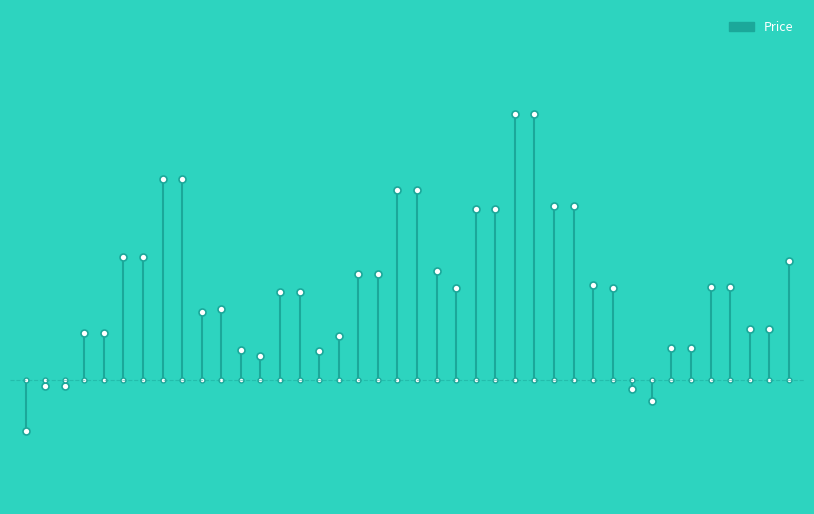

How many distinct data groups are displayed?

1